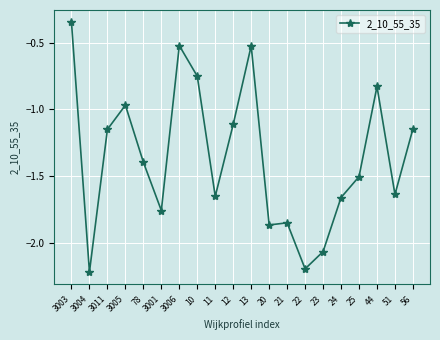

Is this an area chart (filled region under the line)?

No